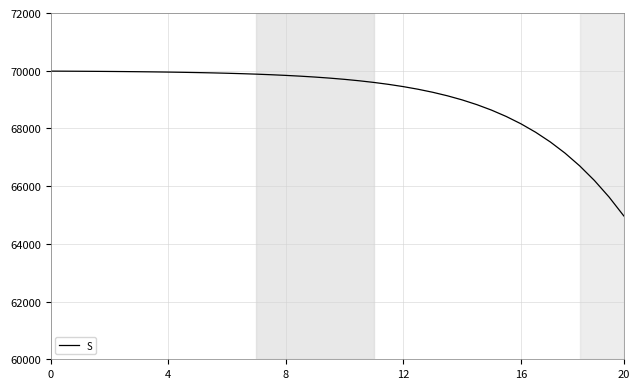

What is the minimum value shown in the chart?

64967.6